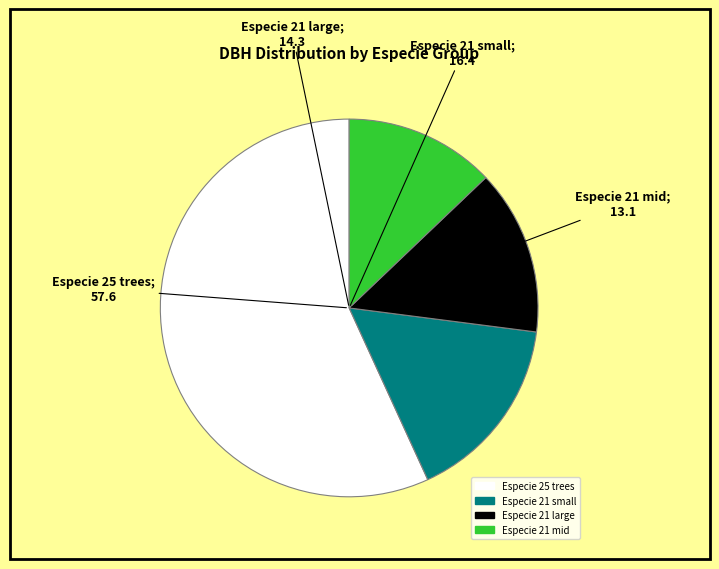

Is there a majority slice in this chart?

Yes